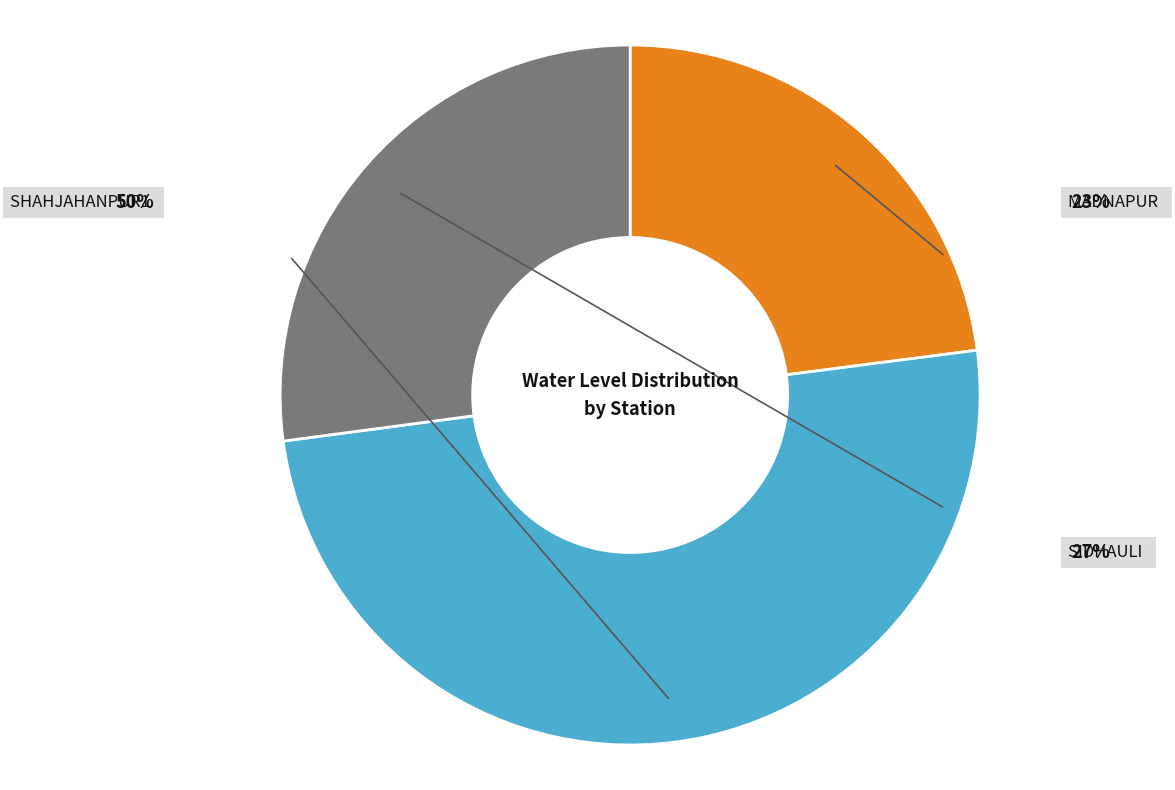

The Sidhauli slice represents 27% of the pie. True or false?

True